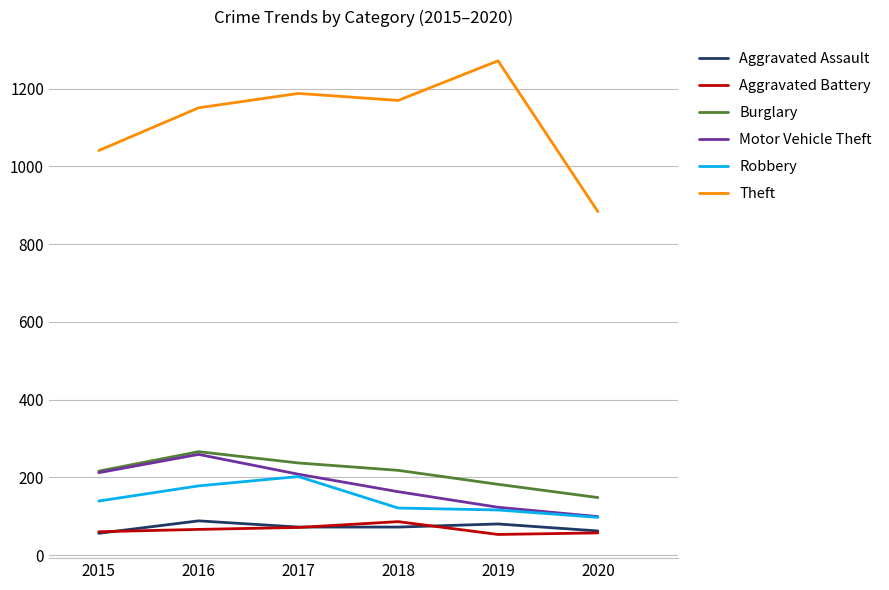

Between 2015 and 2016, which series saw the biggest shift?

Theft